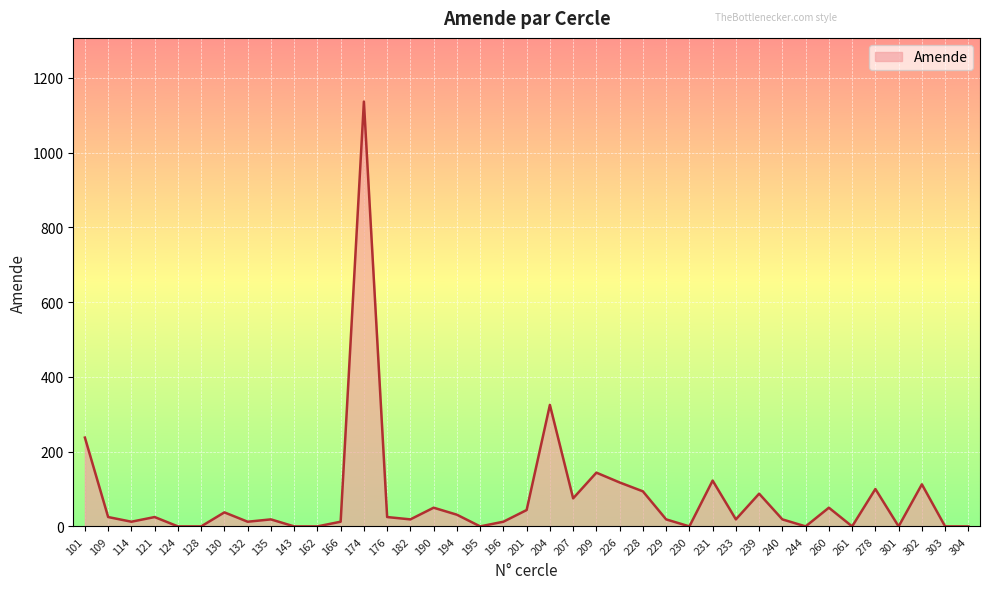

Does the chart display data point markers on the line(s)?

No